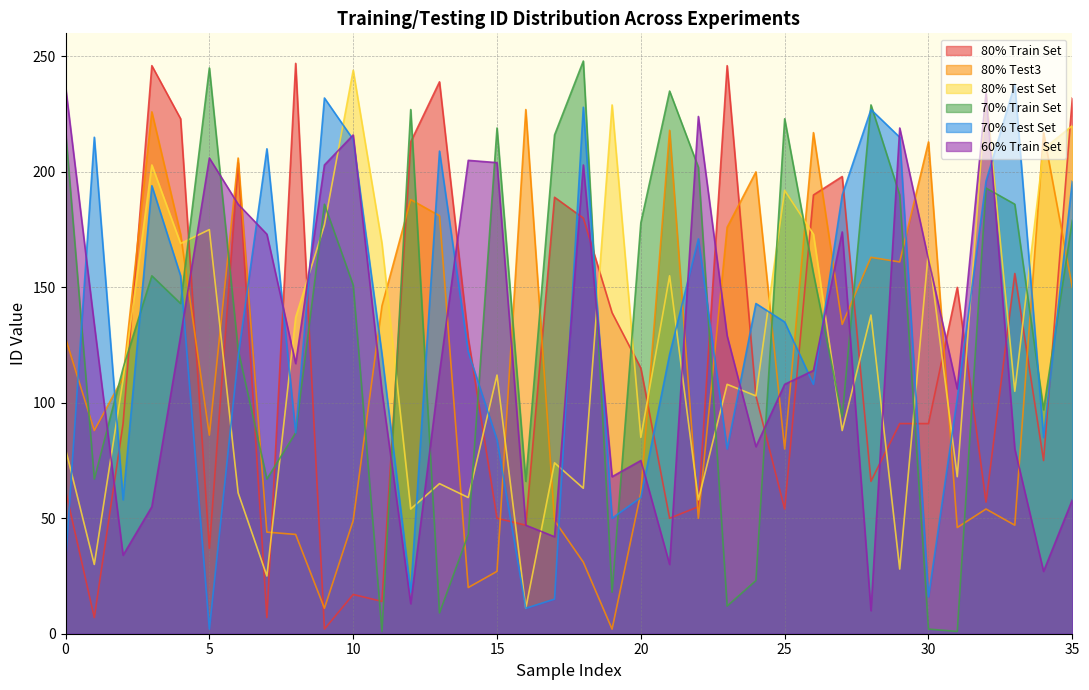

What is the difference between the maximum and minimum values in the 80% Train Set series?

245